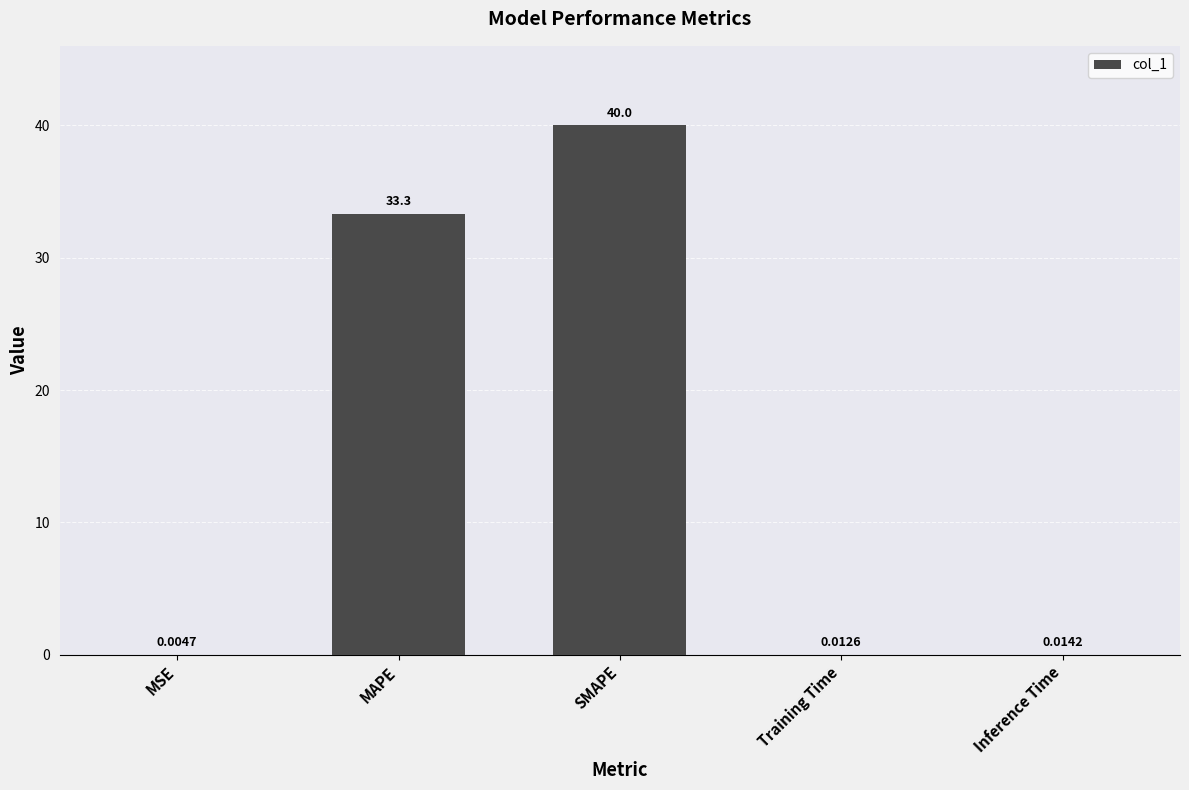

What is the sum of the values at MAPE and Training Time?

33.3